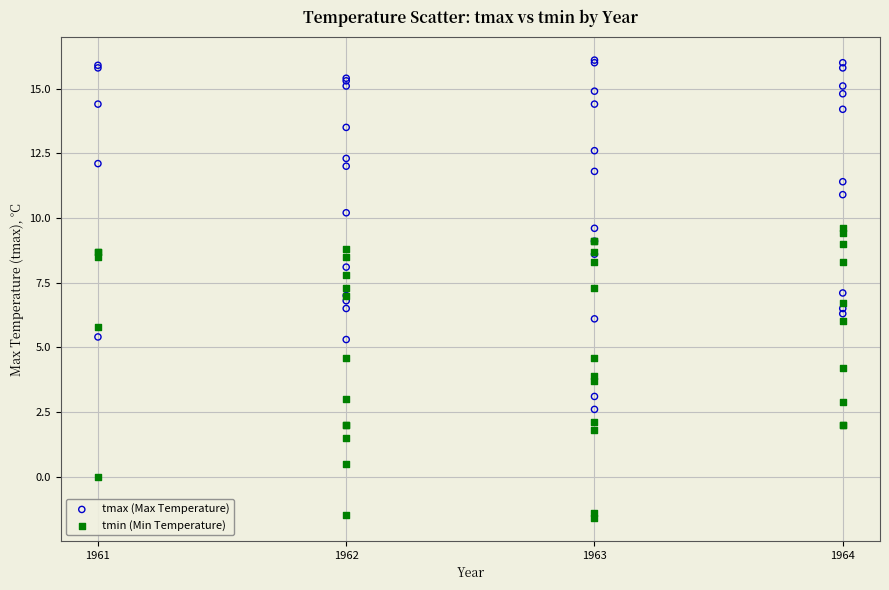

Which series has the largest Y range (max minus min)?

tmax (Max Temperature)